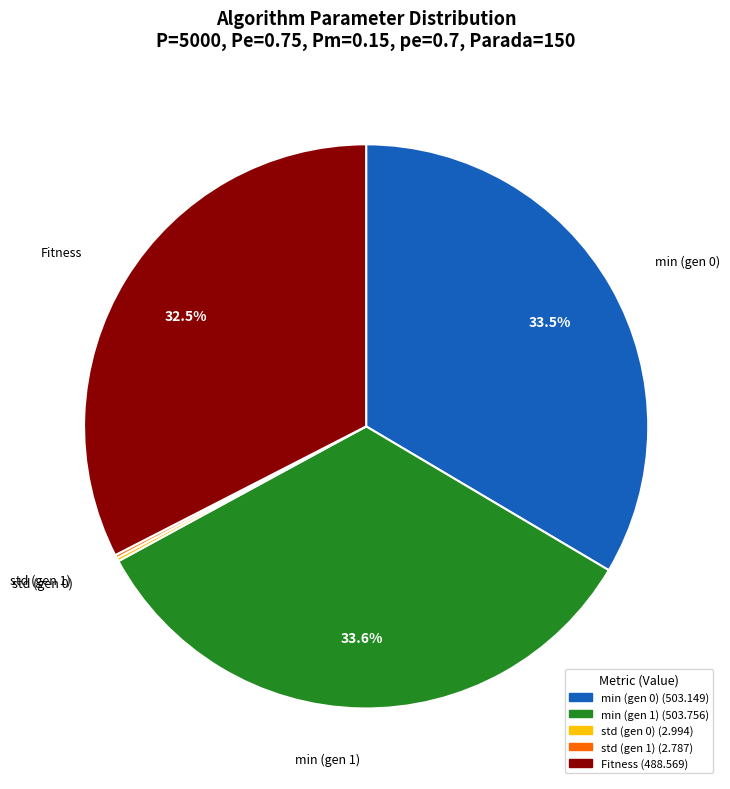

Which has a higher value, min (gen 1) or Fitness?

min (gen 1)